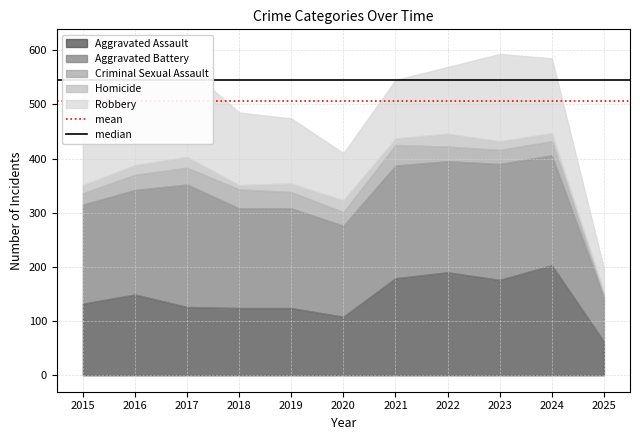

Reading right to left, what are all the values shown in this chart?

mean: 506	506
median: 545	545